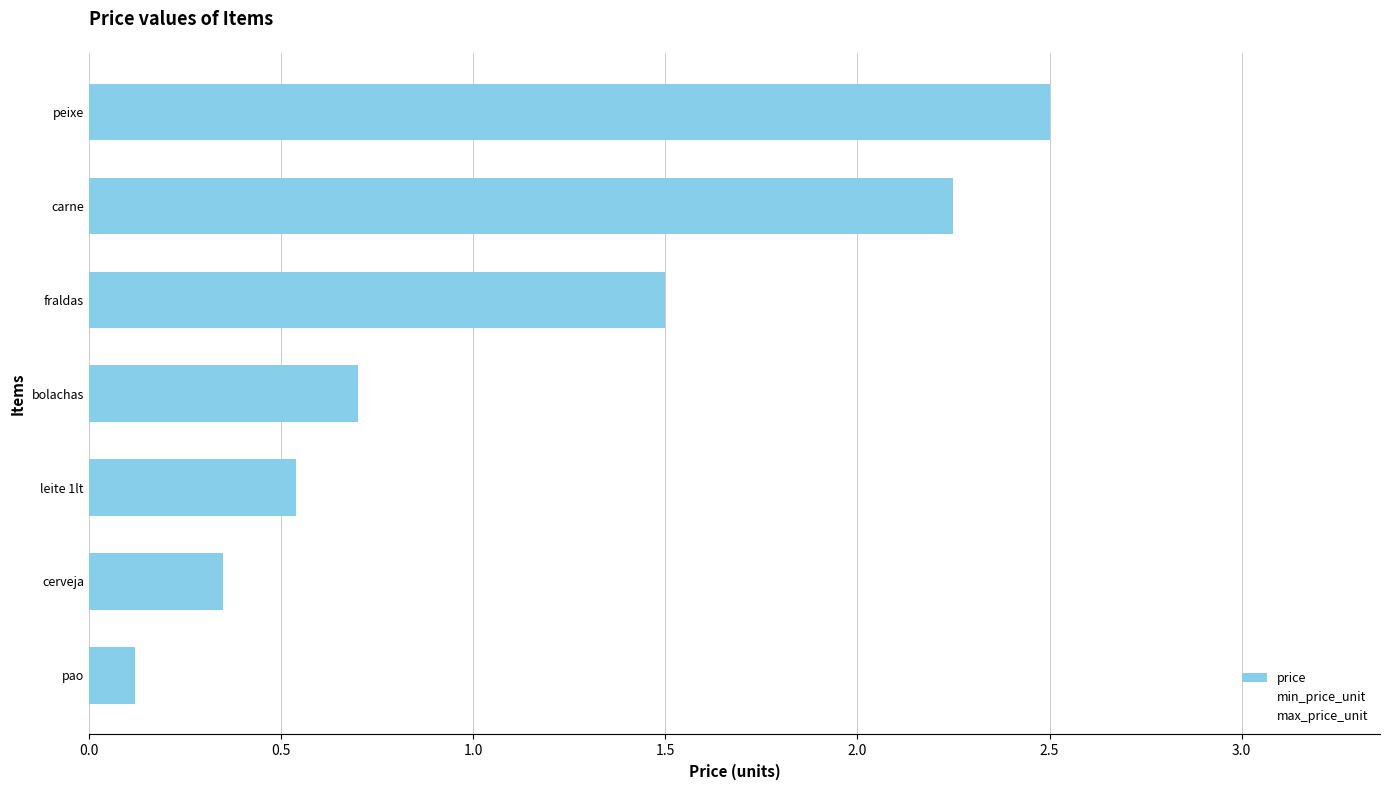

How many bars are there in total?

7